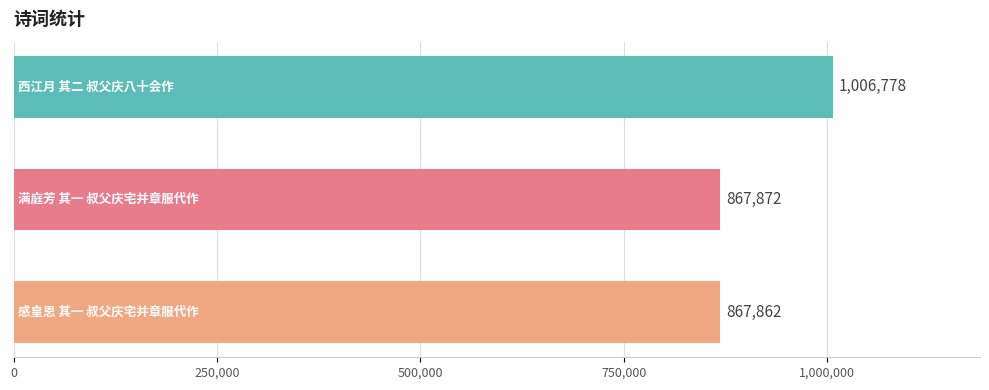

Are the bars grouped side by side (vs. stacked)?

No